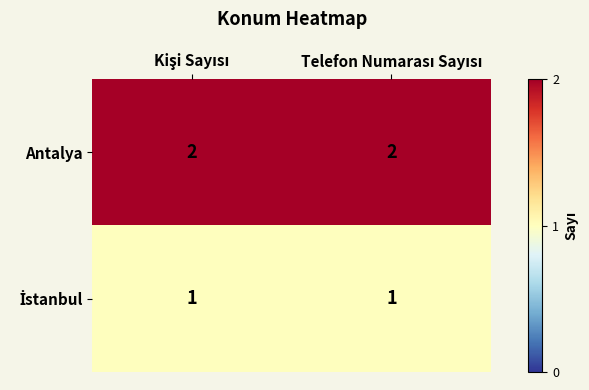

Which series has the largest total across all categories?

Antalya